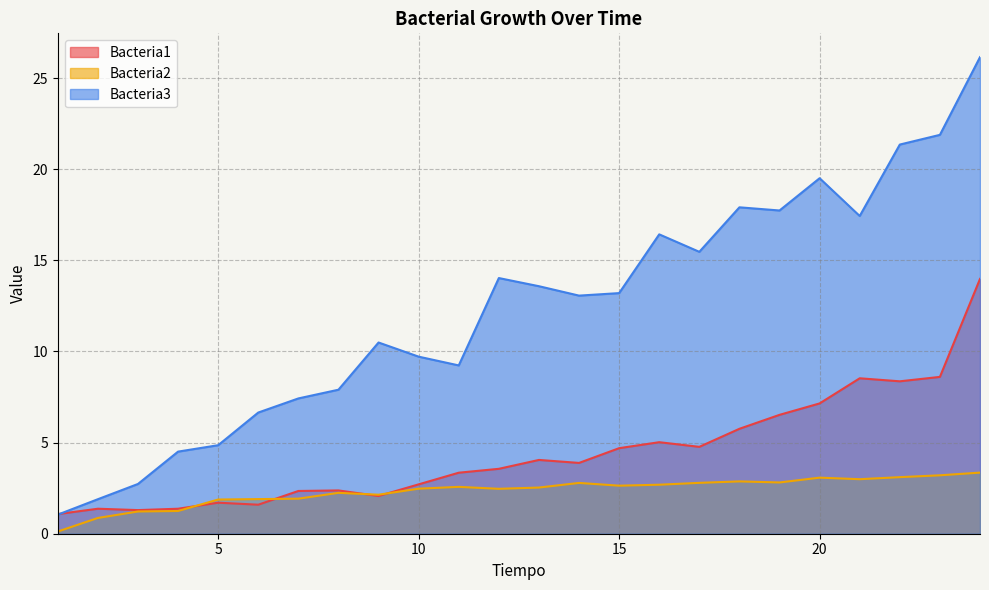

What is the difference between the maximum and second lowest values in the Bacteria2 series?

2.5